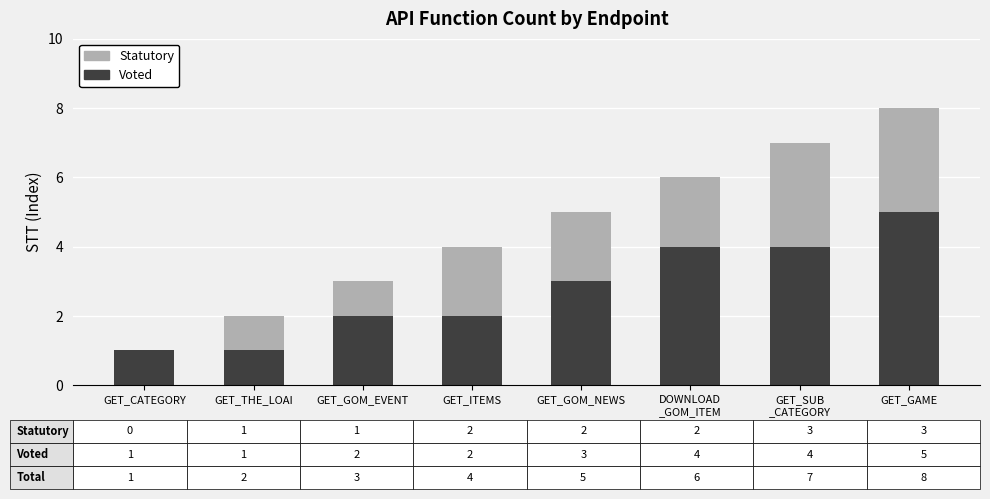

True or false: Voted has a value of 0 at GET_THE_LOAI.

False